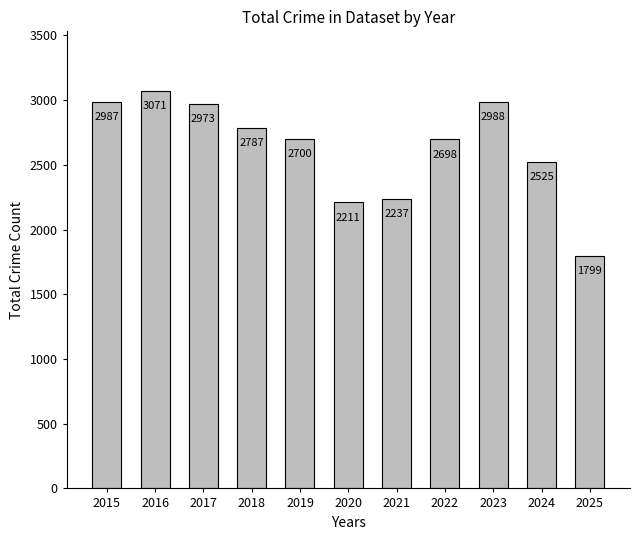

Reading left to right, extract all data points from this chart.

2987	3071	2973	2787	2700	2211	2237	2698	2988	2525	1799